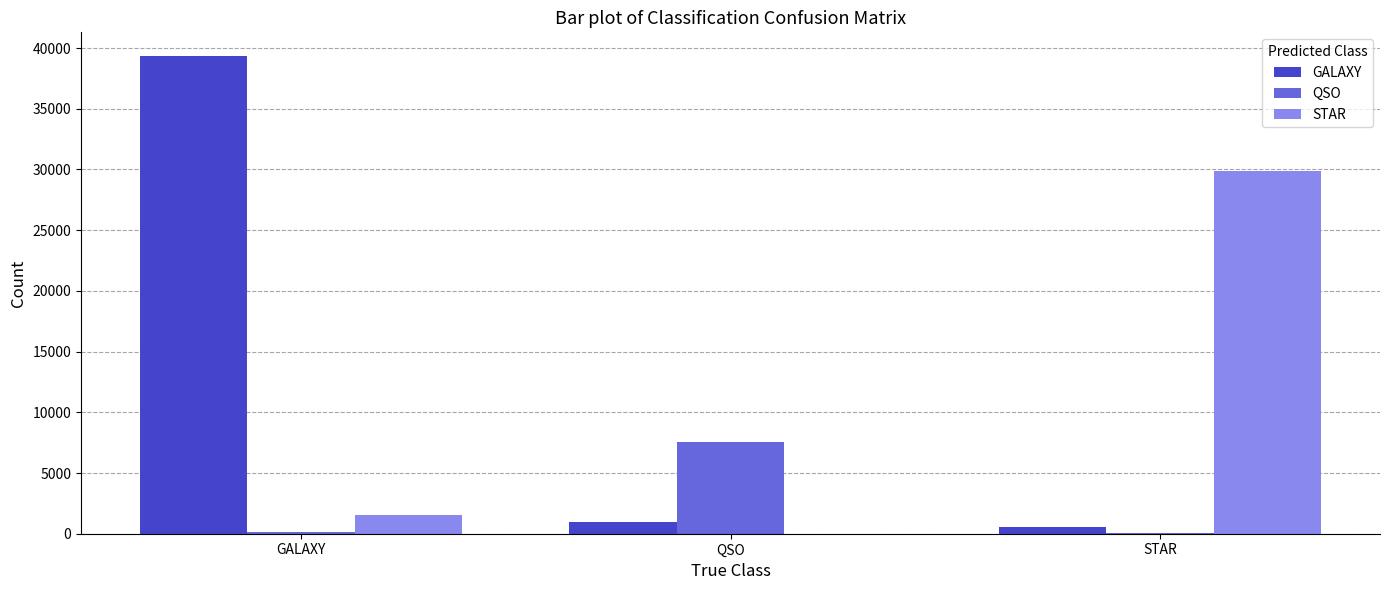

At which category does the chart reach its peak across all series?

GALAXY